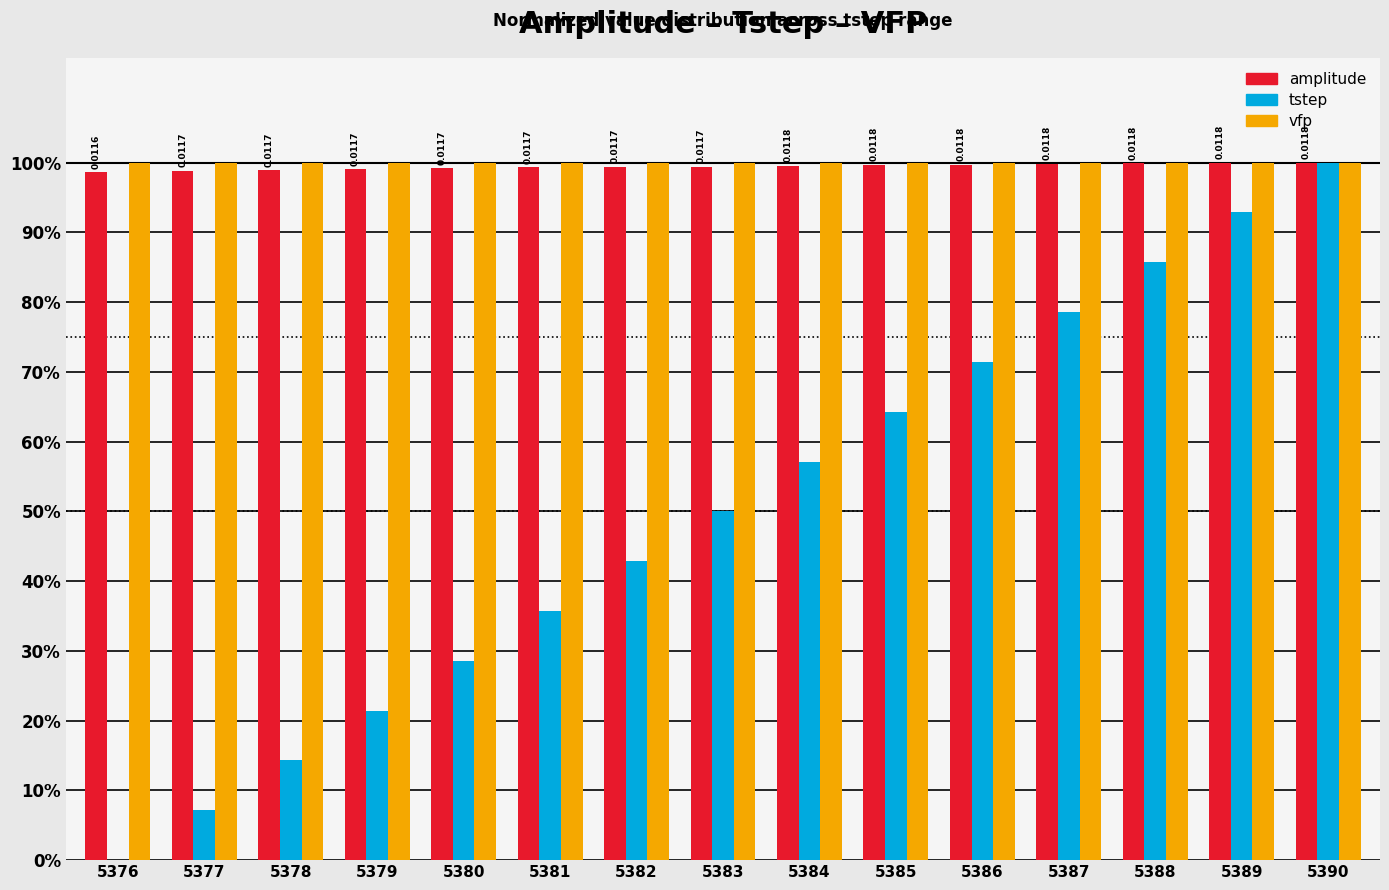

At which category is the sum across all series the highest?

5390